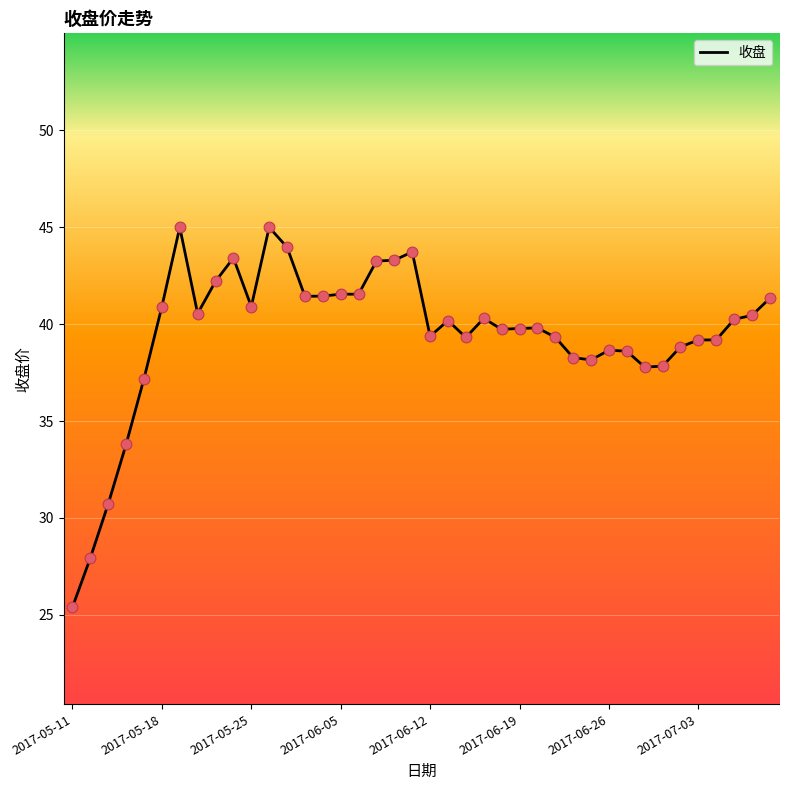

What is the difference between the maximum and minimum values?

19.6